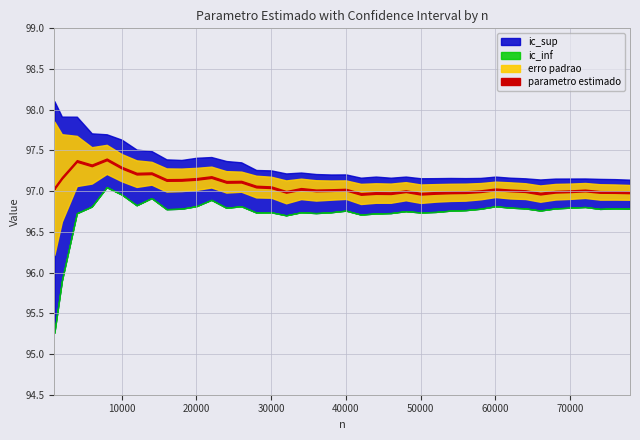

What is the difference between the second highest and minimum values in the ic_sup series?

0.8